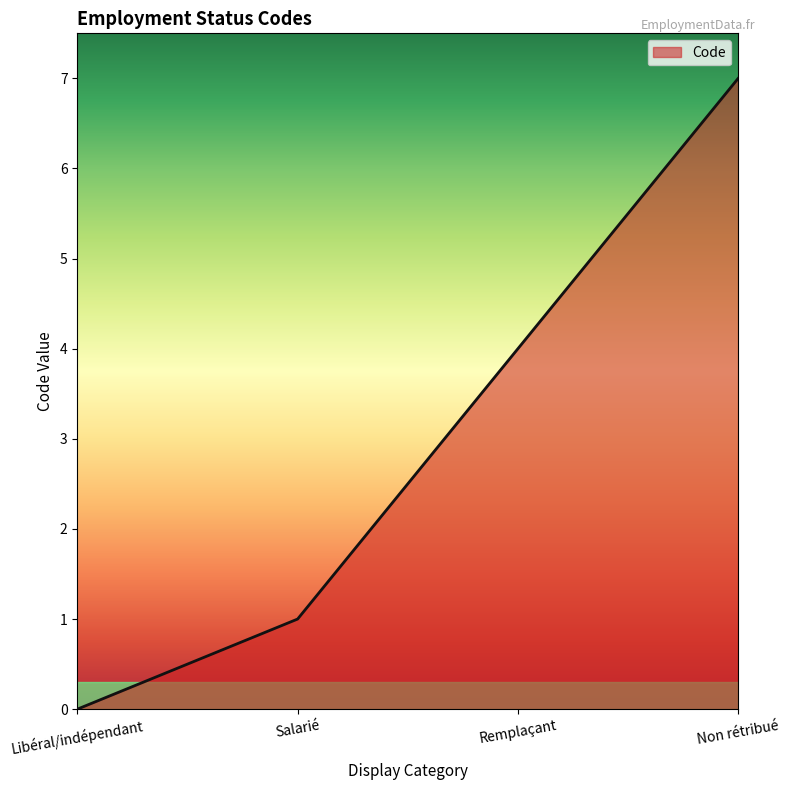

What is the approximate value at Non rétribué?

7